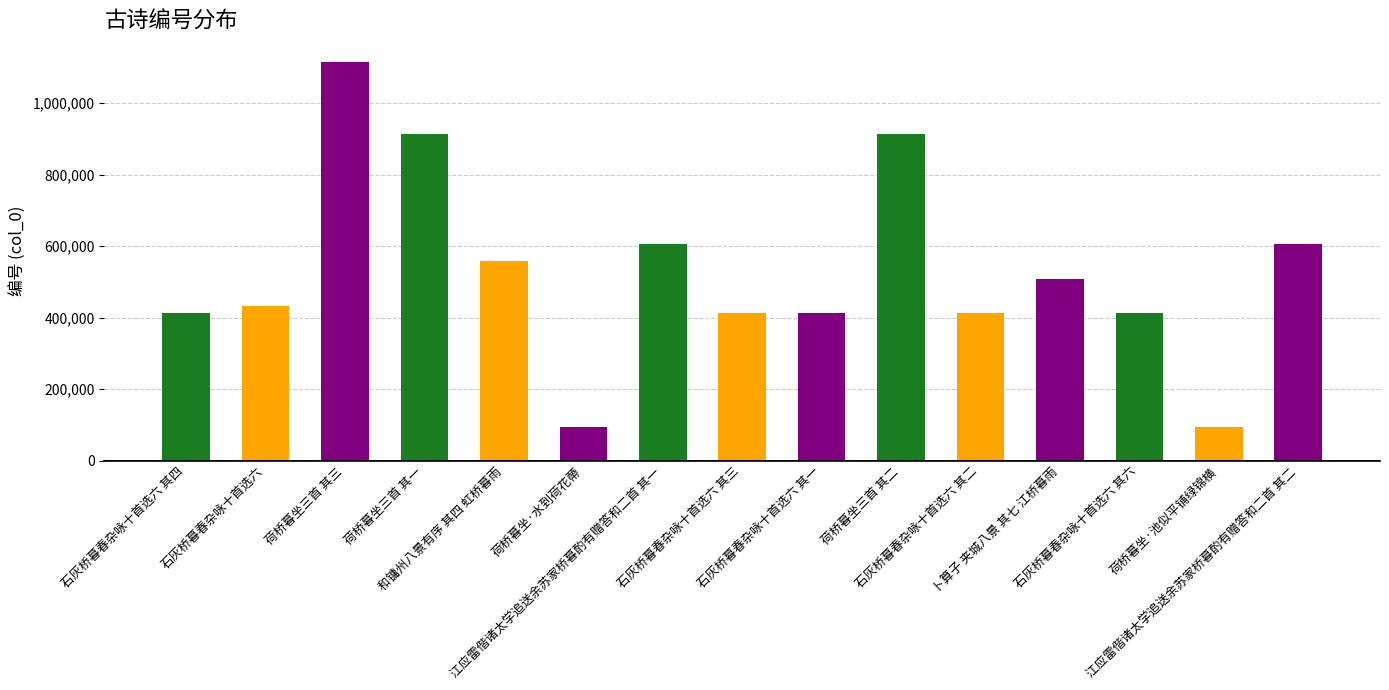

What position from the left is 石灰桥暮春杂咏十首选六 其四?

1